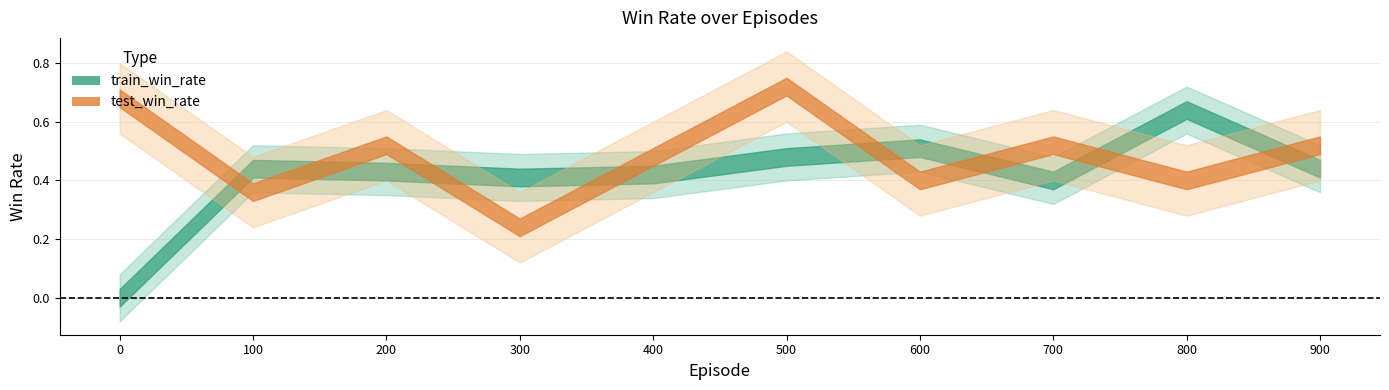

Which series has the widest spread of values?

train_win_rate